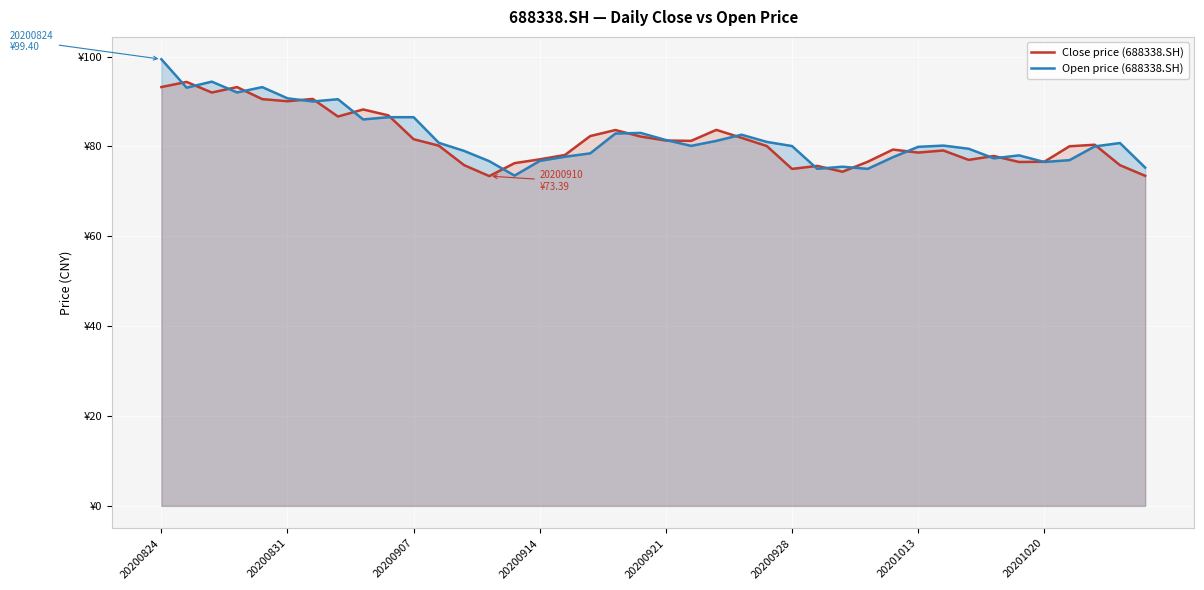

Is the value of Open price (688338.SH) at 27 greater than the value of Close price (688338.SH) at 20?

No